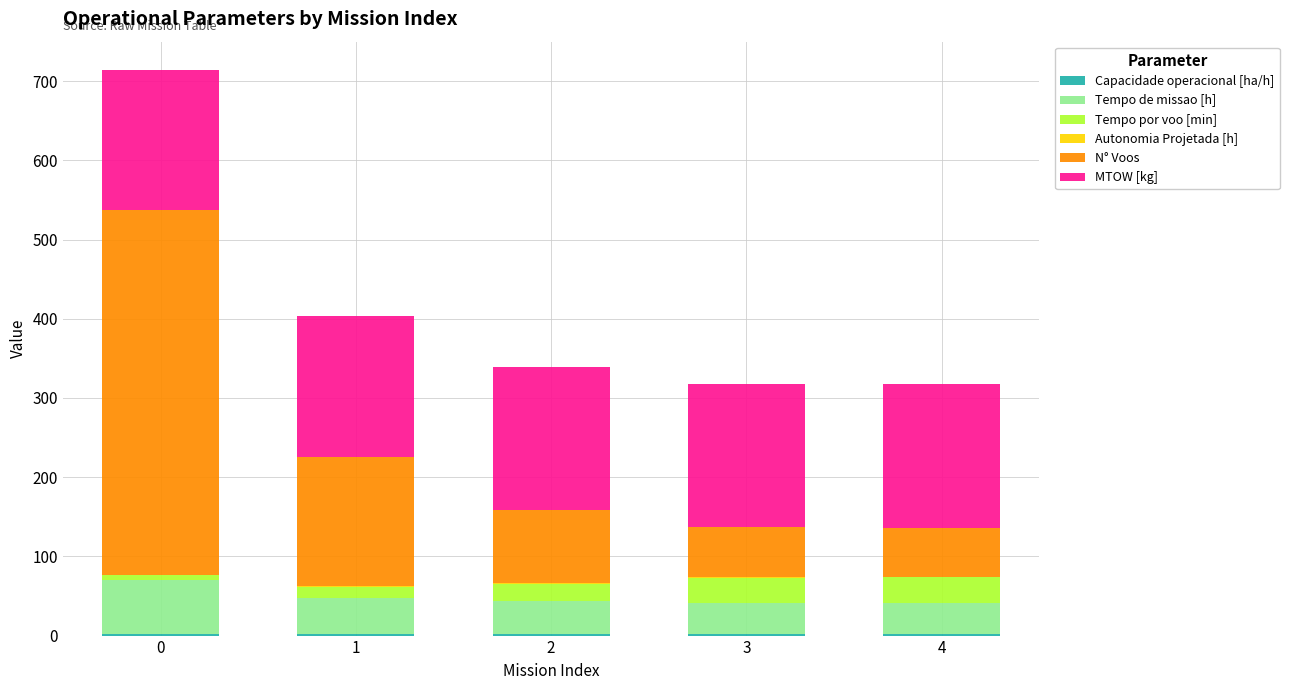

Is it true that Capacidade operacional [ha/h] equals 4.4 at 4?

False